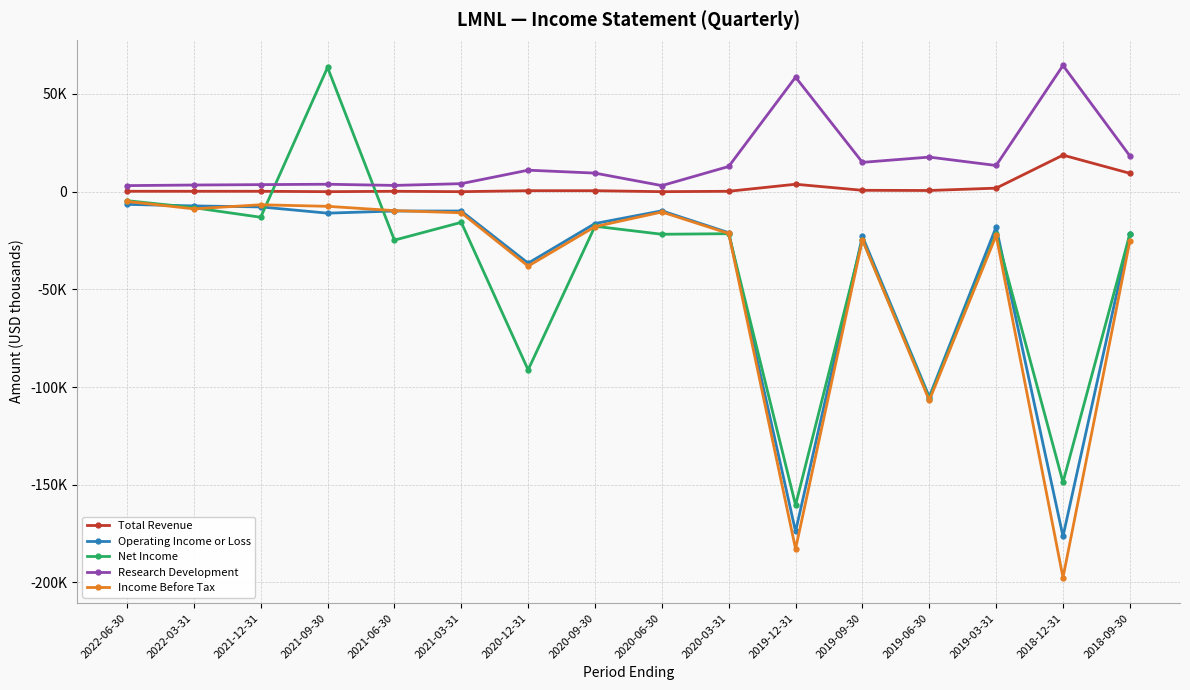

Reading left to right, list all the values displayed in this chart.

Total Revenue: 2022-06-30=200	2022-03-31=200	2021-12-31=200	2021-09-30=0	2021-06-30=200	2021-03-31=0	2020-12-31=500	2020-09-30=500	2020-06-30=0	2020-03-31=200	2019-12-31=3800	2019-09-30=700	2019-06-30=600	2019-03-31=1800	2018-12-31=18700	2018-09-30=9400
Operating Income or Loss: 2022-06-30=-6500	2022-03-31=-7300	2021-12-31=-7800	2021-09-30=-11000	2021-06-30=-9900	2021-03-31=-9900	2020-12-31=-36600	2020-09-30=-16300	2020-06-30=-9800	2020-03-31=-21000	2019-12-31=-173900	2019-09-30=-22900	2019-06-30=-105000	2019-03-31=-18100	2018-12-31=-176400	2018-09-30=-21700
Net Income: 2022-06-30=-4600	2022-03-31=-8200	2021-12-31=-13100	2021-09-30=63600	2021-06-30=-24800	2021-03-31=-15700	2020-12-31=-91200	2020-09-30=-17700	2020-06-30=-21800	2020-03-31=-21500	2019-12-31=-160400	2019-09-30=-24500	2019-06-30=-106000	2019-03-31=-21700	2018-12-31=-148700	2018-09-30=-21700
Research Development: 2022-06-30=3100	2022-03-31=3400	2021-12-31=3600	2021-09-30=3800	2021-06-30=3200	2021-03-31=4100	2020-12-31=11000	2020-09-30=9500	2020-06-30=3100	2020-03-31=12900	2019-12-31=58600	2019-09-30=15000	2019-06-30=17700	2019-03-31=13400	2018-12-31=64600	2018-09-30=18300
Income Before Tax: 2022-06-30=-5000	2022-03-31=-8800	2021-12-31=-6700	2021-09-30=-7500	2021-06-30=-9700	2021-03-31=-10800	2020-12-31=-38100	2020-09-30=-17900	2020-06-30=-10400	2020-03-31=-21400	2019-12-31=-182800	2019-09-30=-24600	2019-06-30=-106800	2019-03-31=-22400	2018-12-31=-197500	2018-09-30=-25200